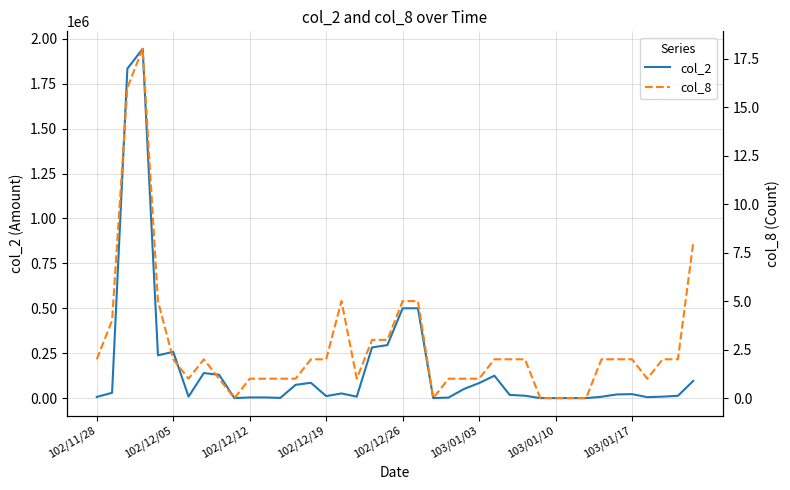

True or false: col_2 has a value of 665 at 12.

False